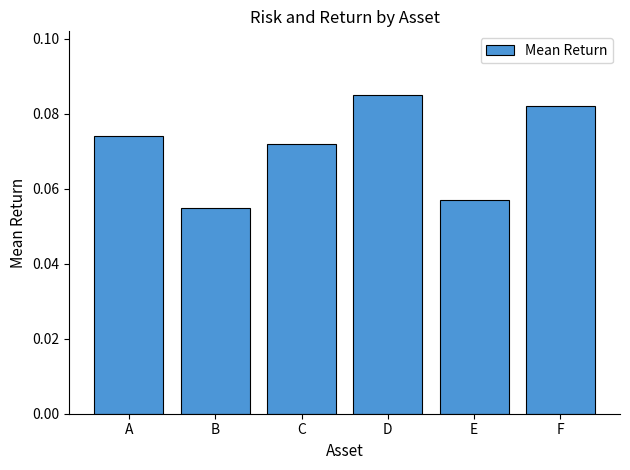

How many series are shown in this chart?

1